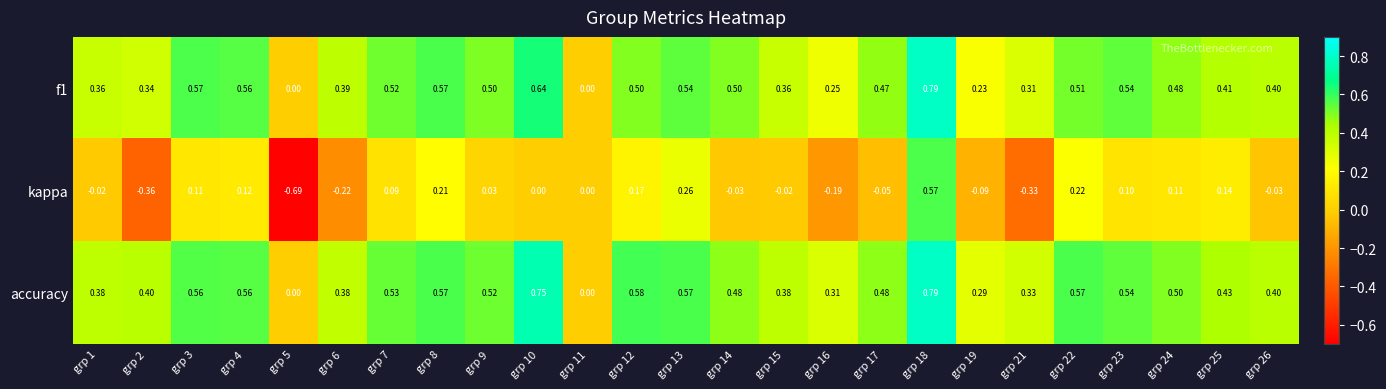

Which series has the widest spread of values?

kappa